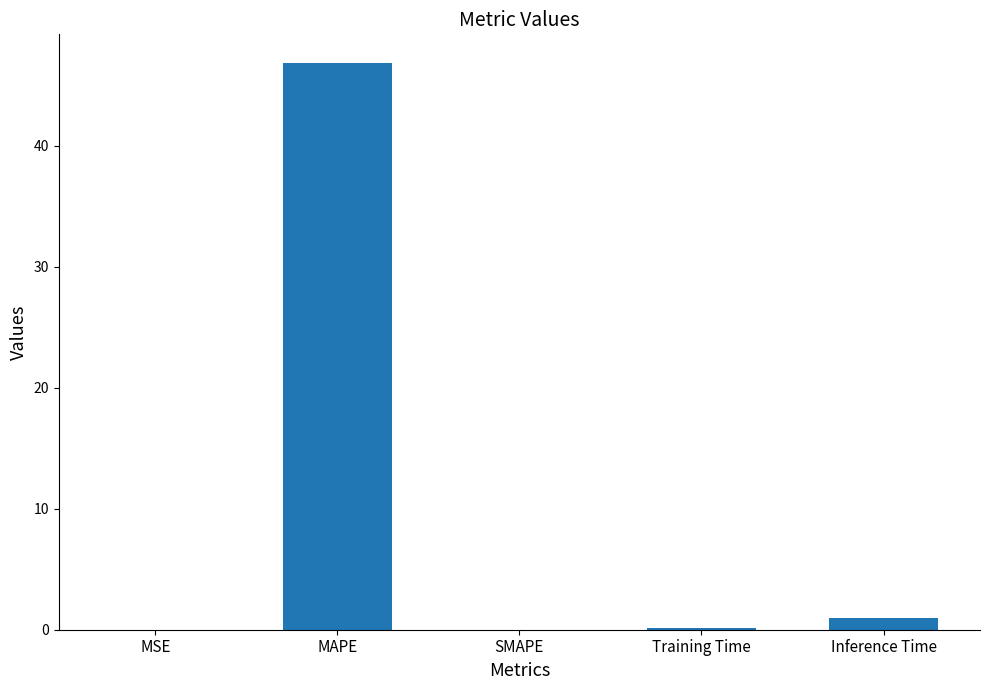

Is it true that the value at MAPE is 46.8?

True